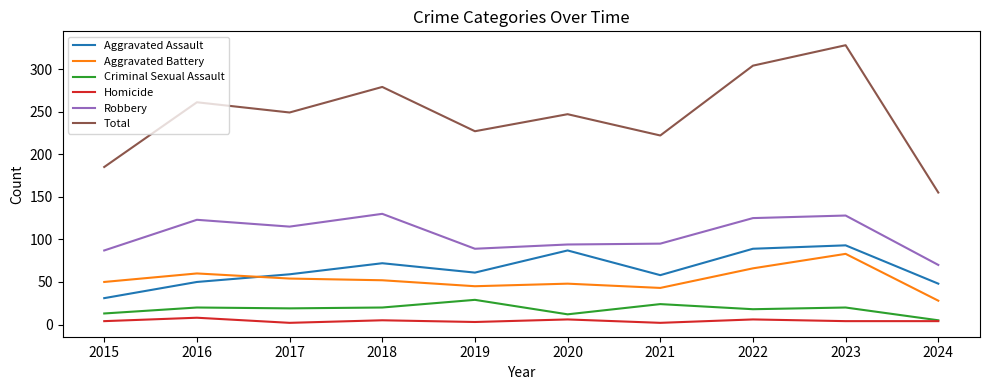

Which series has the widest spread of values?

Total